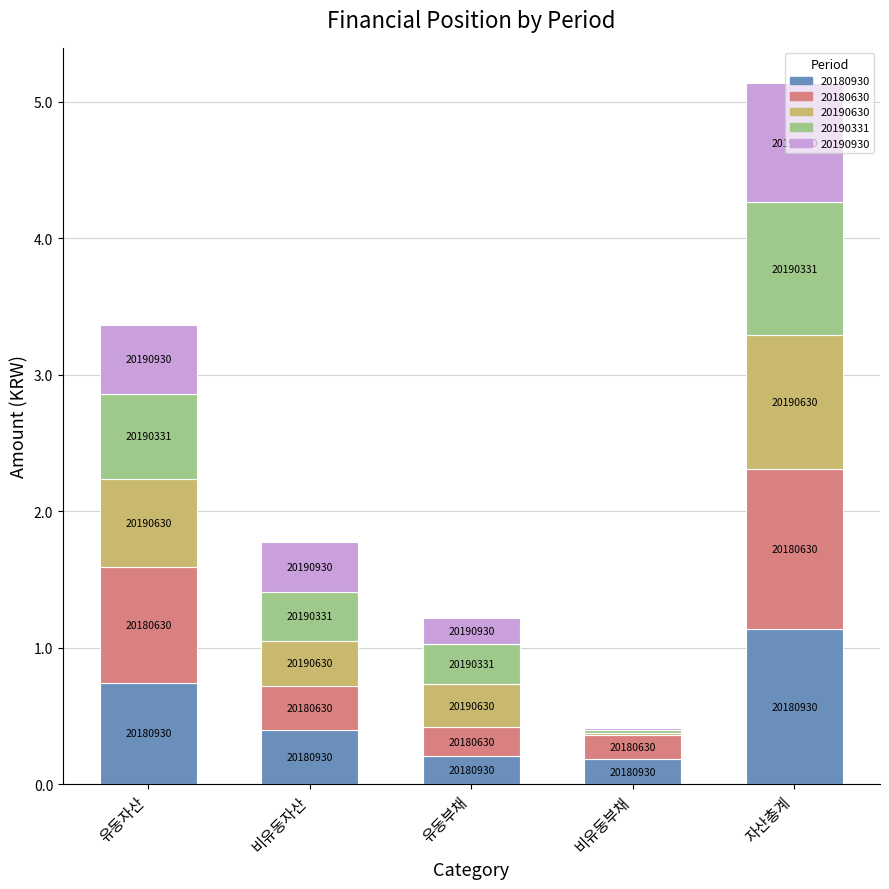

Where is 20190331 nearest to the value 0?

비유동부채